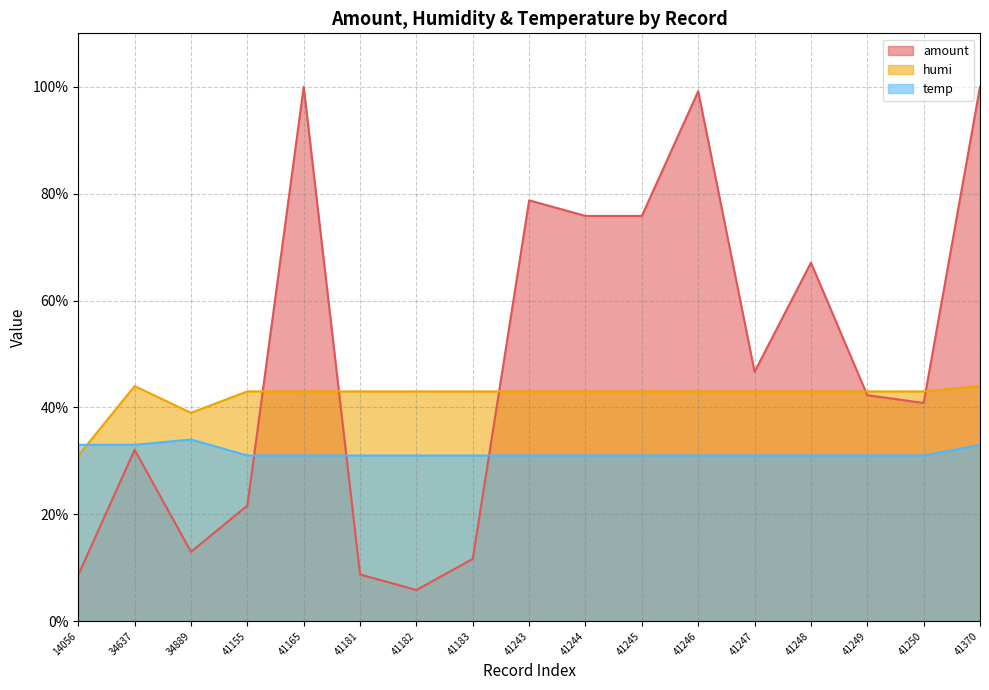

Which label corresponds to the smallest value in the chart?

41182